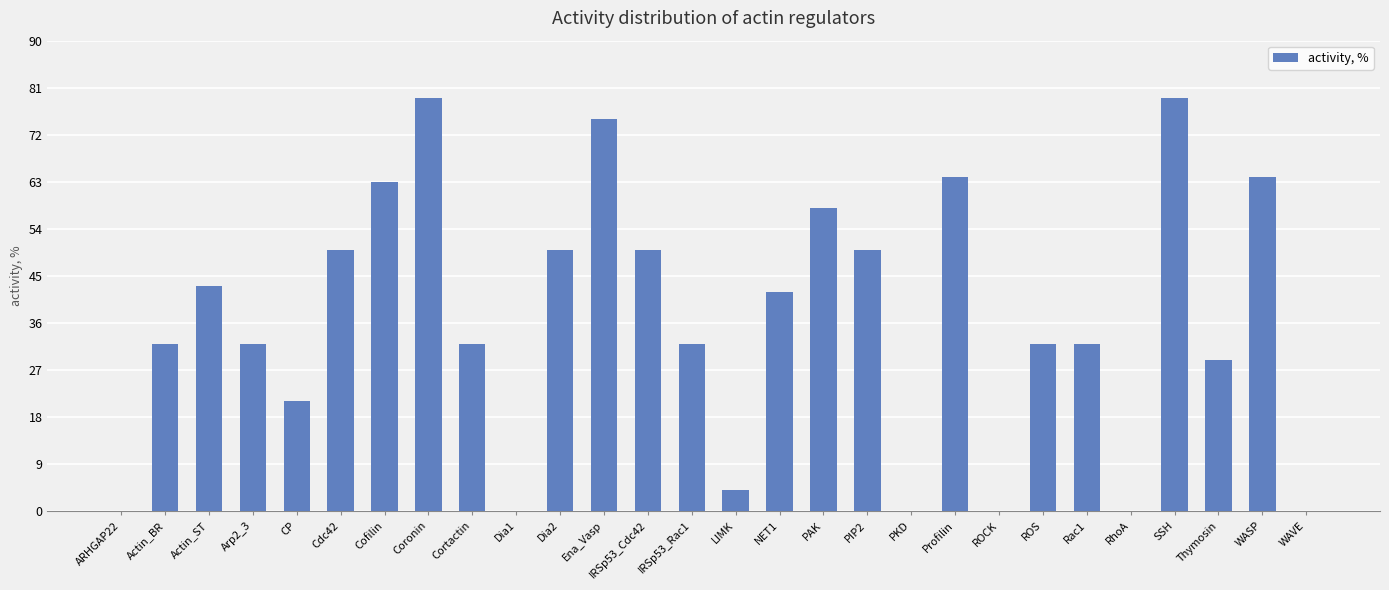

What is the sum of all values?

1013